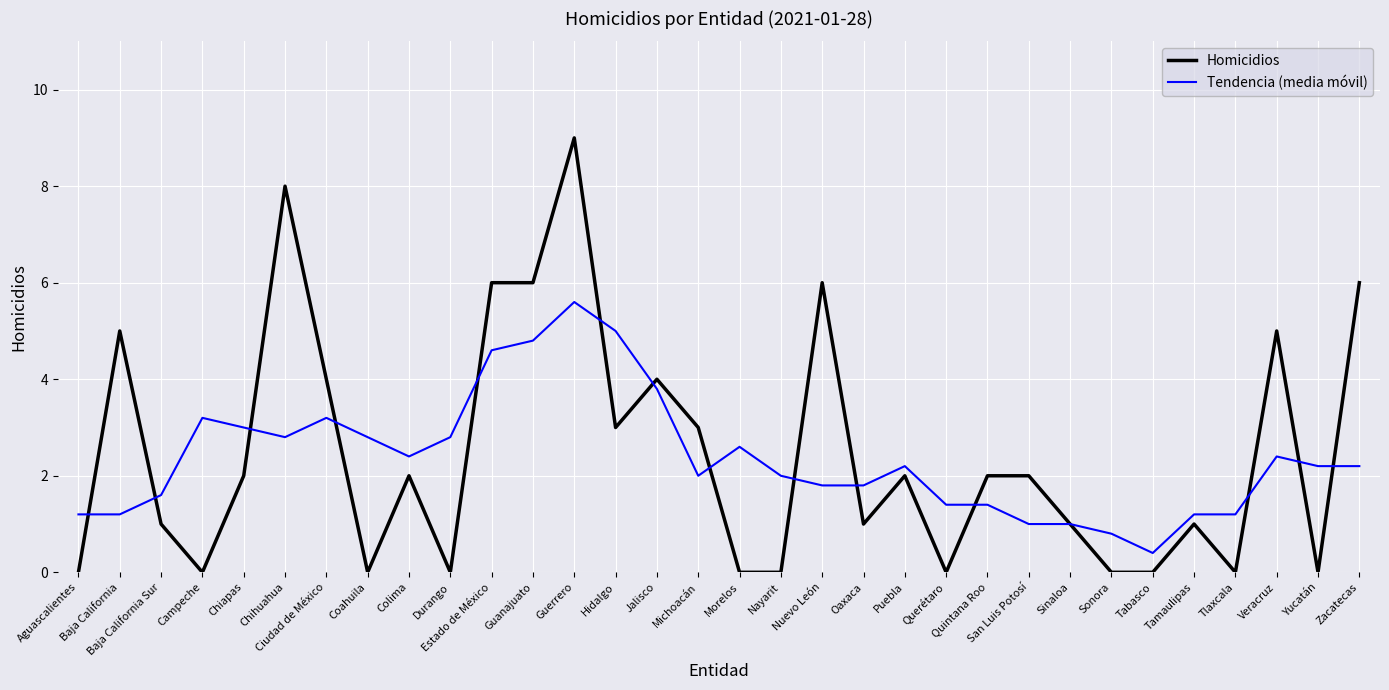

Is the value of Tendencia (media móvil) at San Luis Potosí greater than the value of Homicidios at Aguascalientes?

Yes